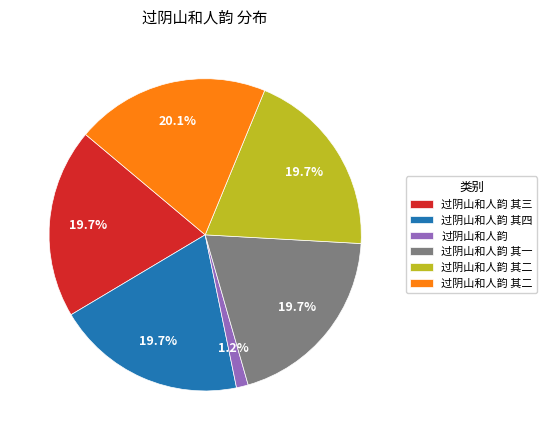

How many segments does this pie chart have?

6